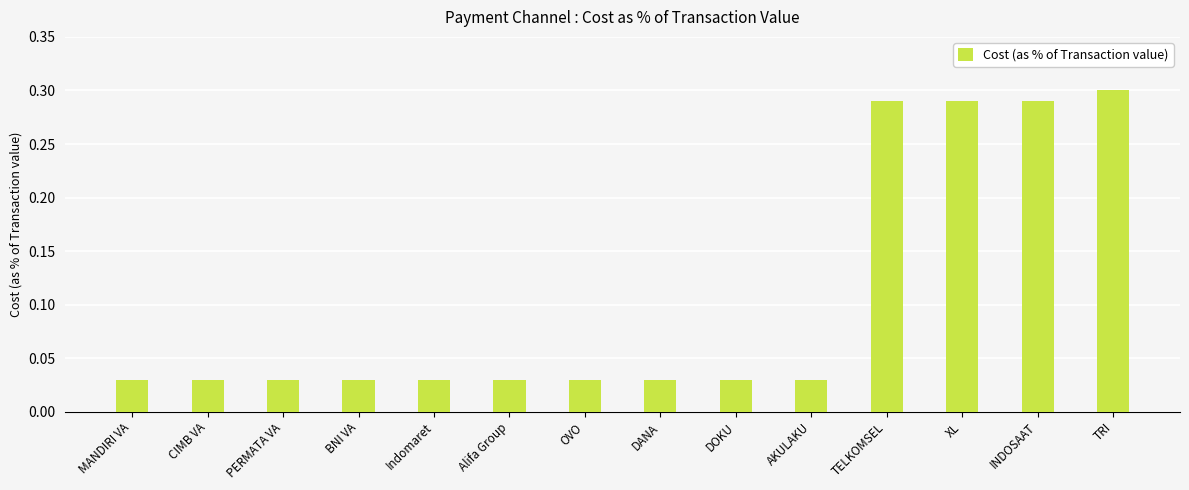

What is the sum of all values?

1.5